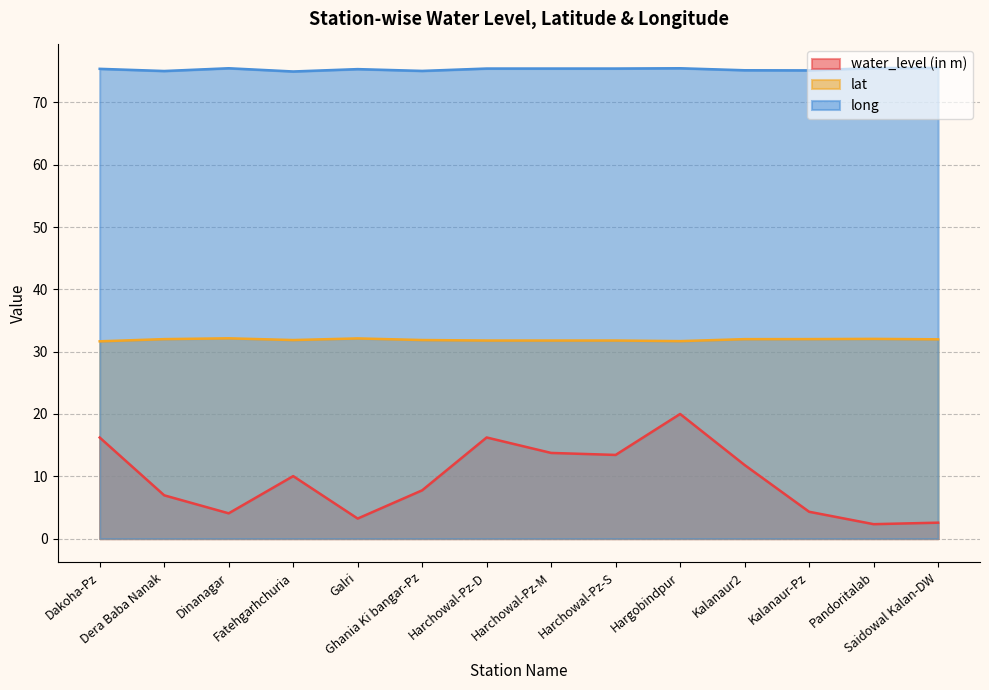

Reading right to left, extract all data points from this chart.

water_level (in m): Saidowal Kalan-DW=2.6	Pandoritalab=2.3	Kalanaur-Pz=4.3	Kalanaur2=11.8	Hargobindpur=20.0	Harchowal-Pz-S=13.4	Harchowal-Pz-M=13.8	Harchowal-Pz-D=16.2	Ghania Ki bangar-Pz=7.8	Galri=3.2	Fatehgarhchuria=10.0	Dinanagar=4.1	Dera Baba Nanak=7.0	Dakoha-Pz=16.2
lat: Saidowal Kalan-DW=32.0	Pandoritalab=32.1	Kalanaur-Pz=32.0	Kalanaur2=32.0	Hargobindpur=31.7	Harchowal-Pz-S=31.8	Harchowal-Pz-M=31.8	Harchowal-Pz-D=31.8	Ghania Ki bangar-Pz=31.9	Galri=32.1	Fatehgarhchuria=31.9	Dinanagar=32.1	Dera Baba Nanak=32.0	Dakoha-Pz=31.7
long: Saidowal Kalan-DW=75.5	Pandoritalab=75.5	Kalanaur-Pz=75.1	Kalanaur2=75.2	Hargobindpur=75.5	Harchowal-Pz-S=75.4	Harchowal-Pz-M=75.4	Harchowal-Pz-D=75.4	Ghania Ki bangar-Pz=75.0	Galri=75.3	Fatehgarhchuria=75.0	Dinanagar=75.5	Dera Baba Nanak=75.0	Dakoha-Pz=75.4